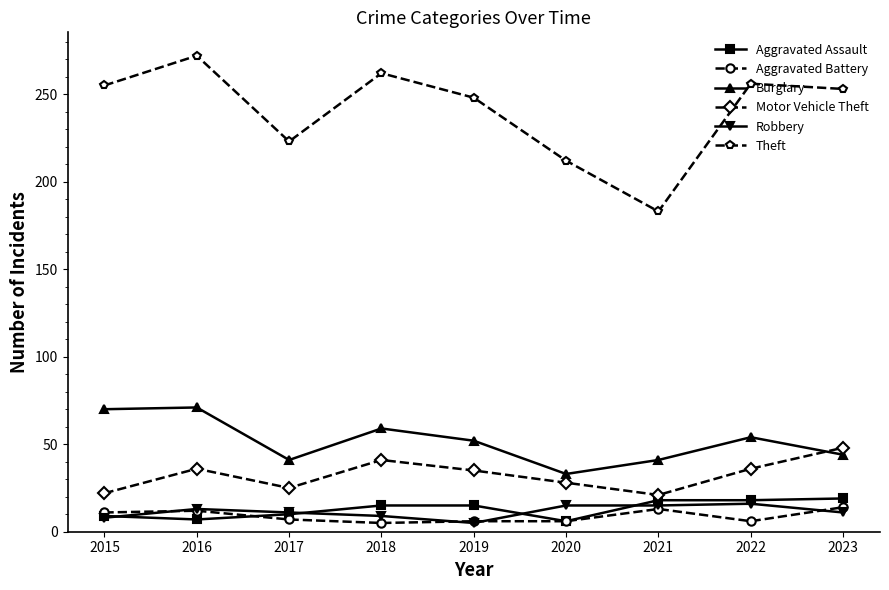

What is the sum of all Robbery values?

103